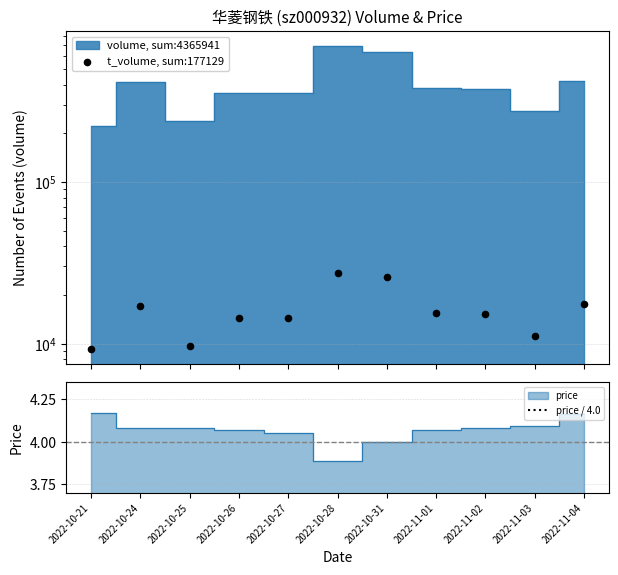

Between 2022-10-31 and 2022-11-01, which is larger?

2022-10-31